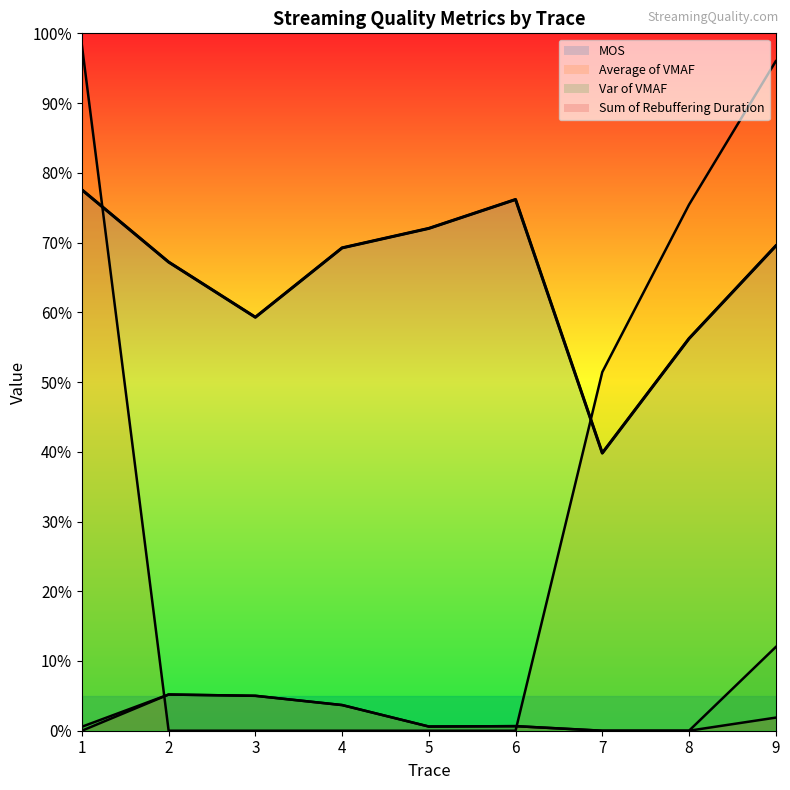

What is the average value of the mos series?

65.2